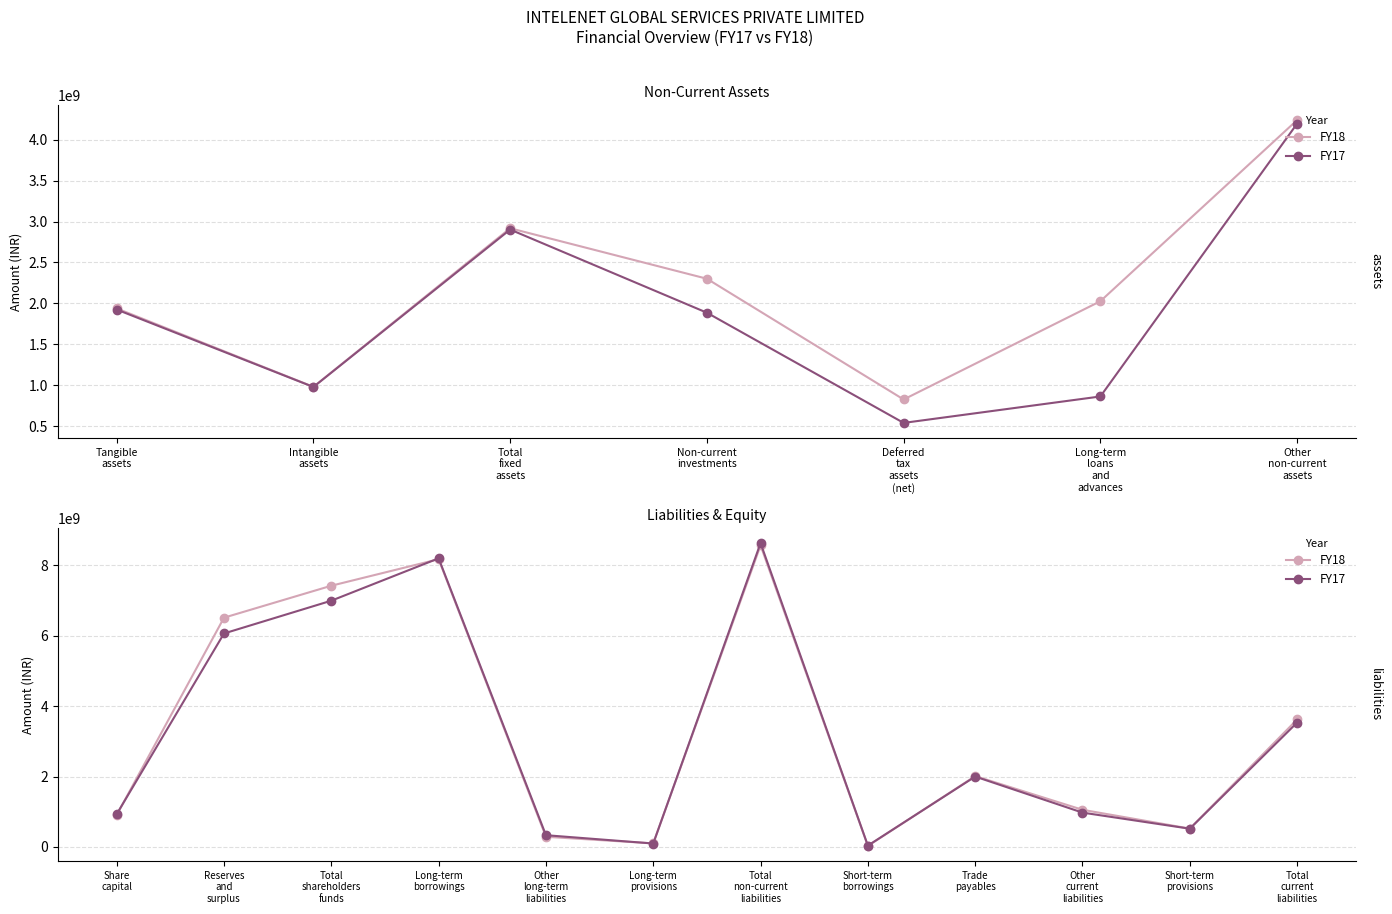

At which category is the sum across all series the highest?

Total non-current liabilities